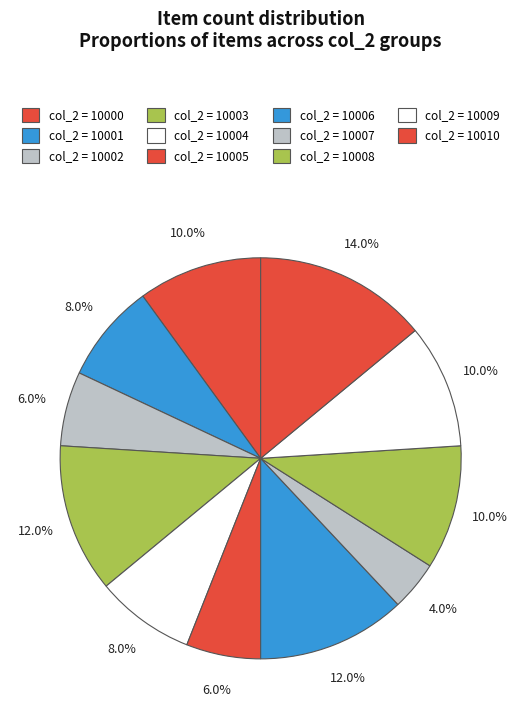

Which category has the biggest portion of the pie?

10010